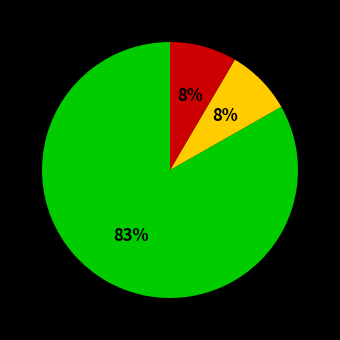

Is there any slice that represents more than half of the pie?

Yes